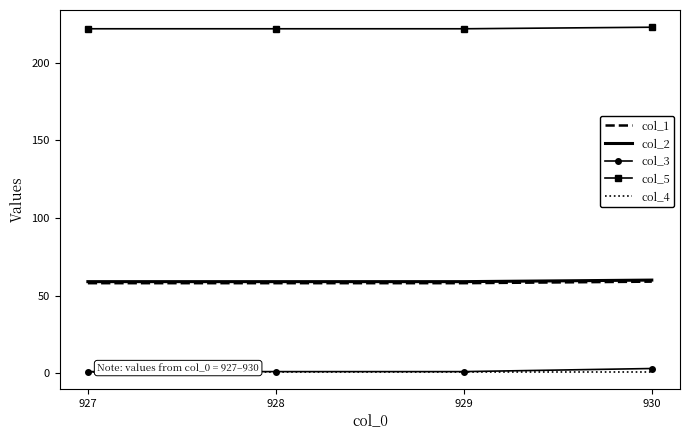

At how many categories does at least one series exceed 220?

4